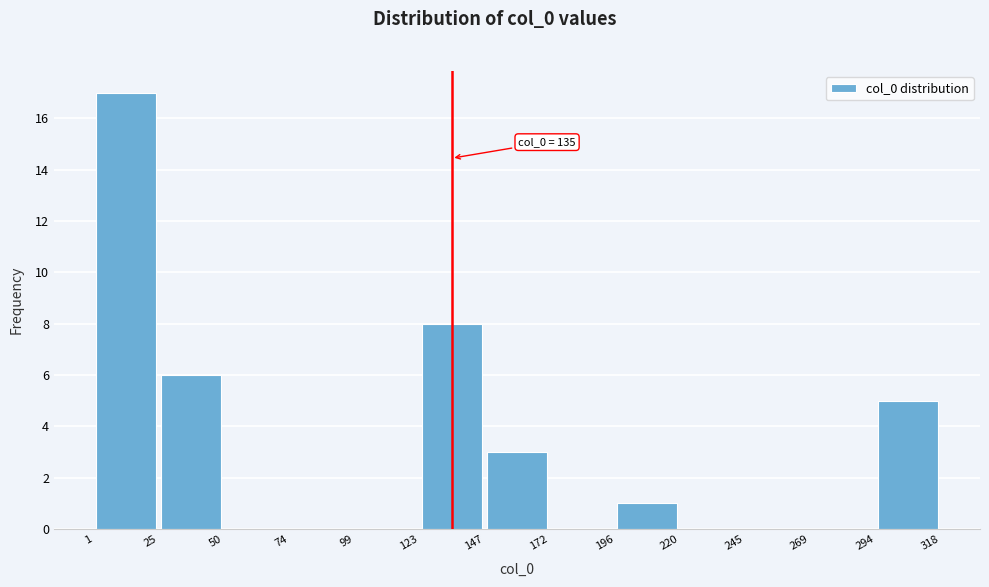

Over which range of the x-axis is the bar tallest?

1 to 25